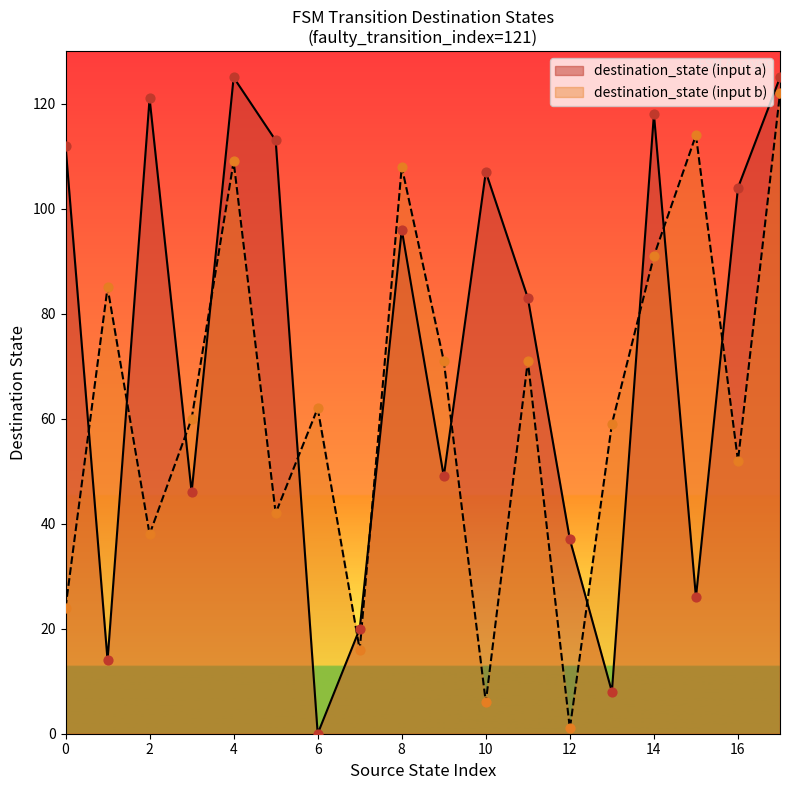

Which series has the largest total across all categories?

destination_state (input a)